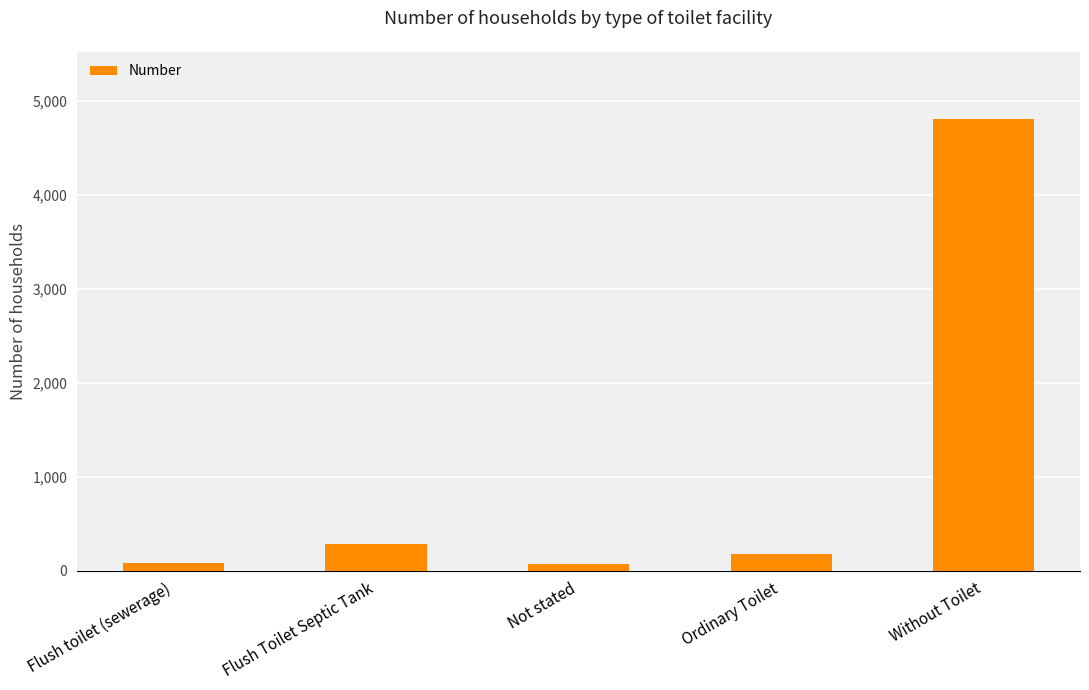

What is the label of the 1st bar from the left?

Flush toilet (sewerage)